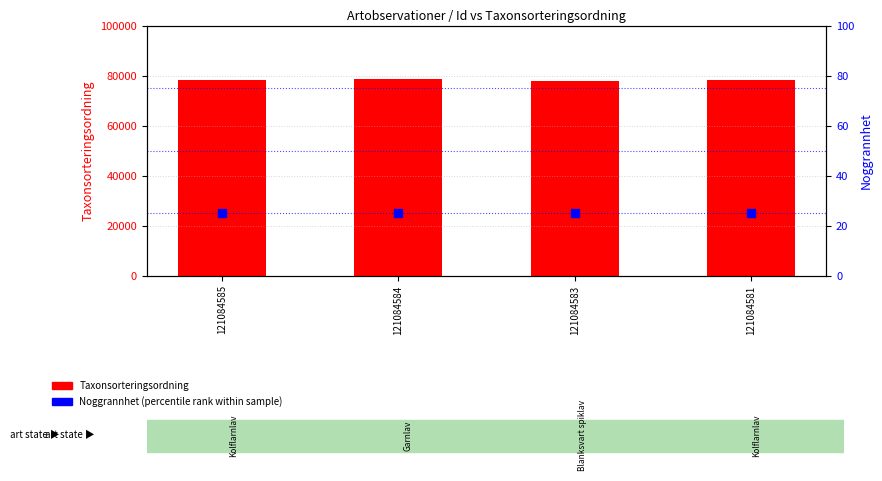

Which series has the largest total across all categories?

Taxonsorteringsordning (count)